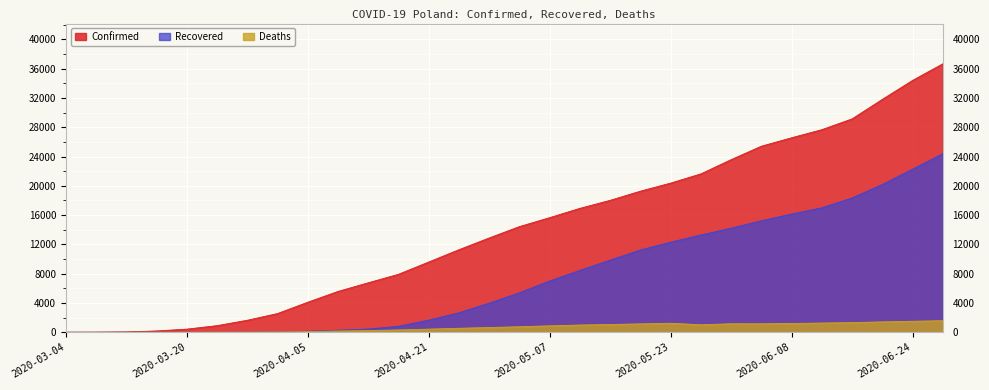

What are all the series names shown in the legend?

Confirmed, Recovered, Deaths